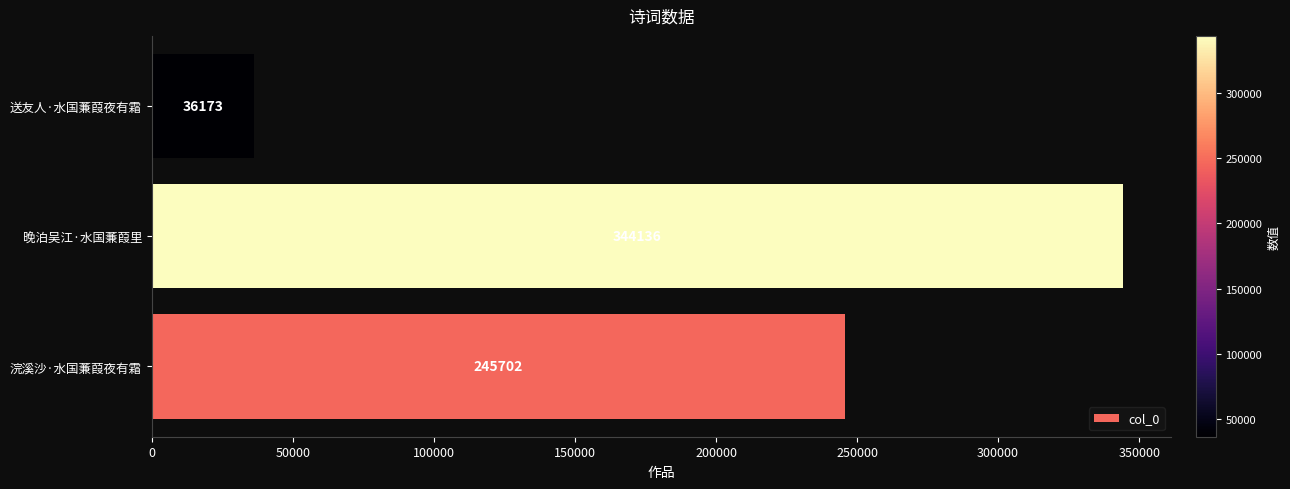

Rank the categories by value from highest to lowest.

晚泊吴江·水国蒹葭里, 浣溪沙·水国蒹葭夜有霜, 送友人·水国蒹葭夜有霜